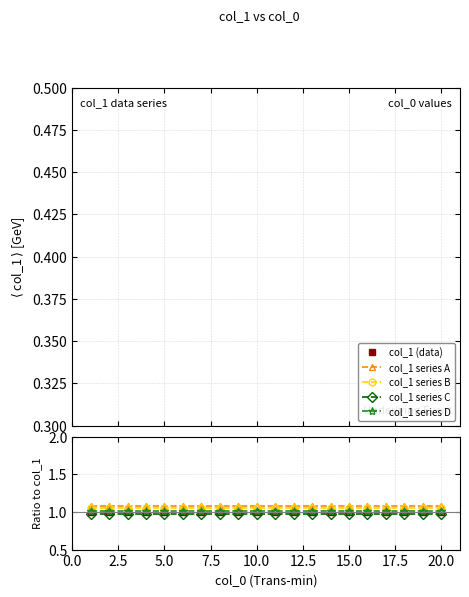

True or false: col_1 series C and col_1 series D cross at least once.

False